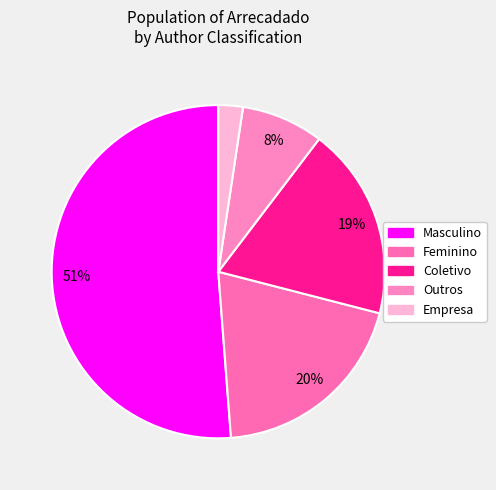

Is there a majority slice in this chart?

Yes